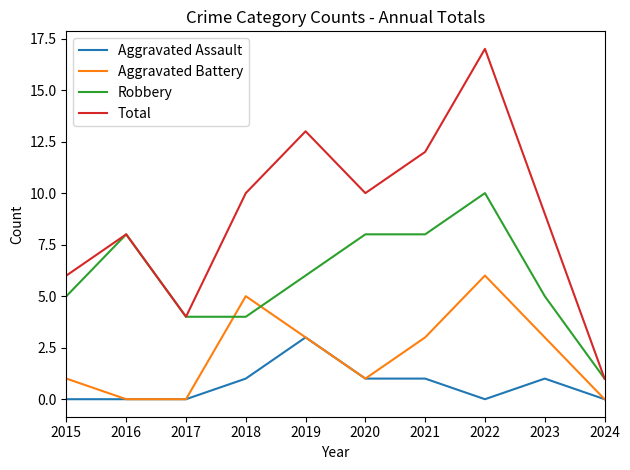

At which label is Total closest to 9?

2023